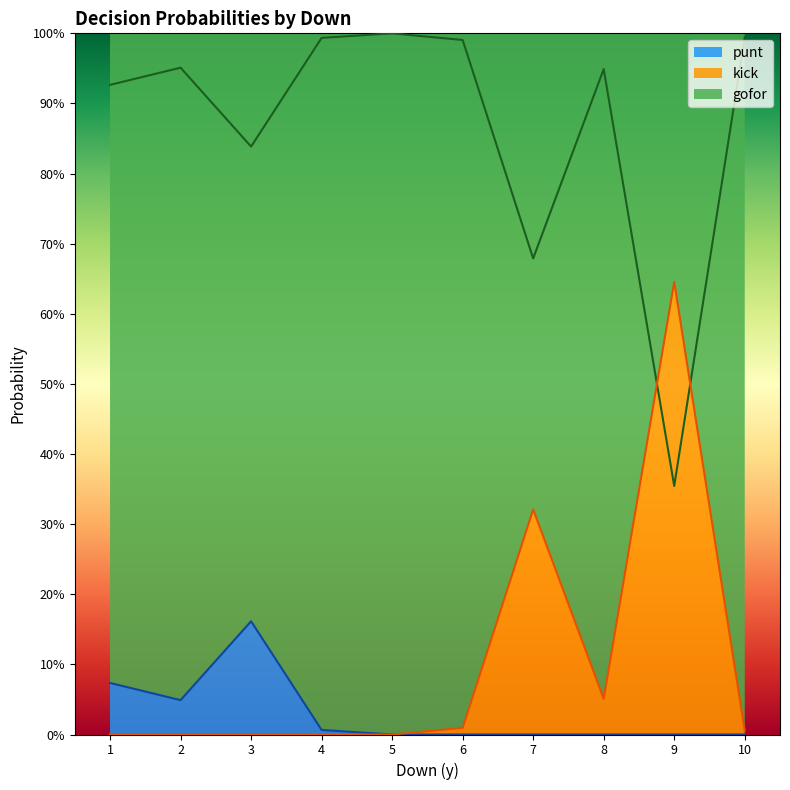

Is it true that gofor equals 1.0 at 2?

True